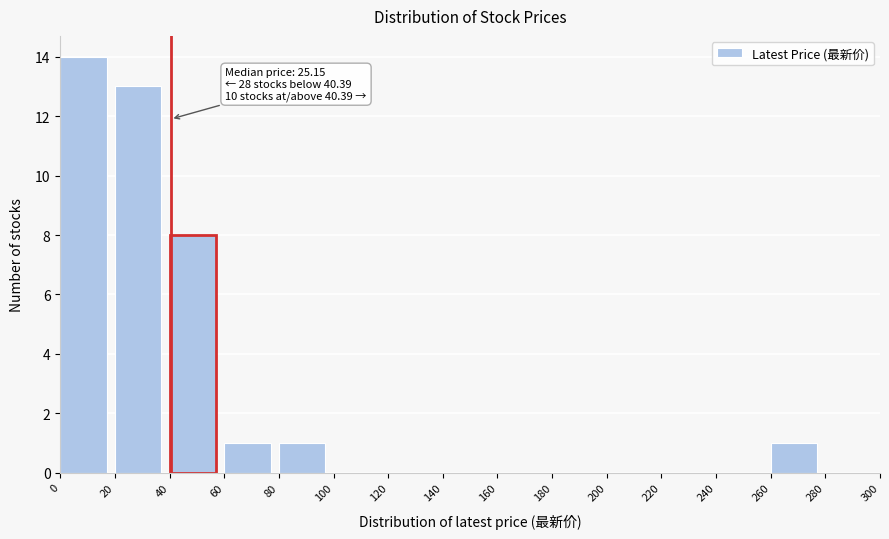

Over which range of the x-axis is the bar tallest?

0 to 20